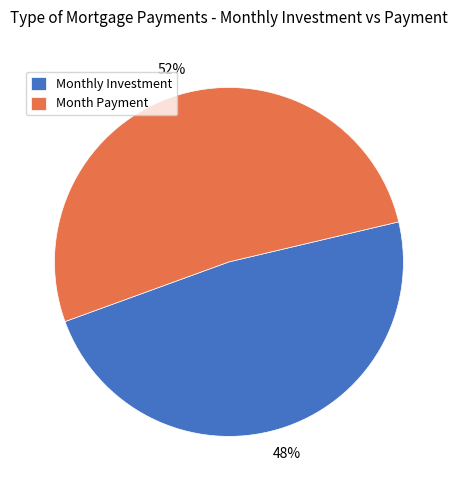

To the nearest percent, what percentage of the pie is Monthly Investment?

48%